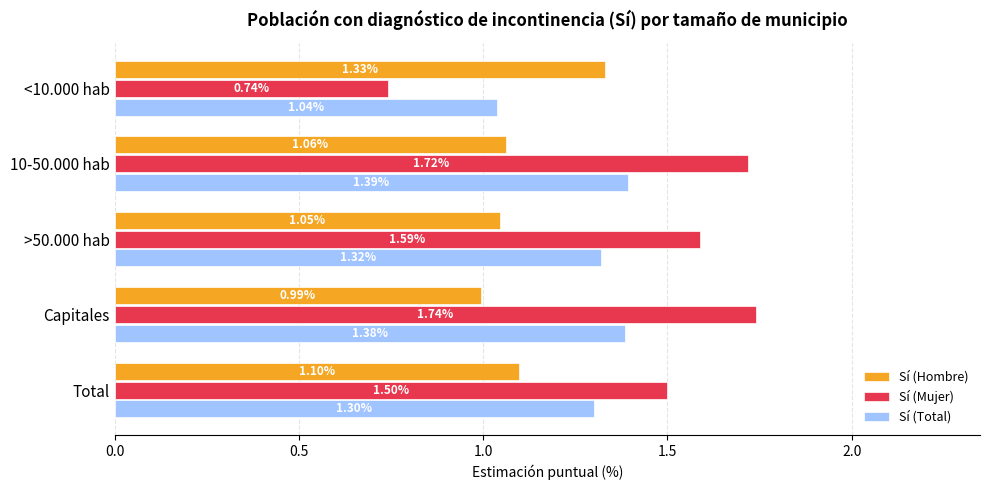

Which series has the widest spread of values?

Sí (Mujer)